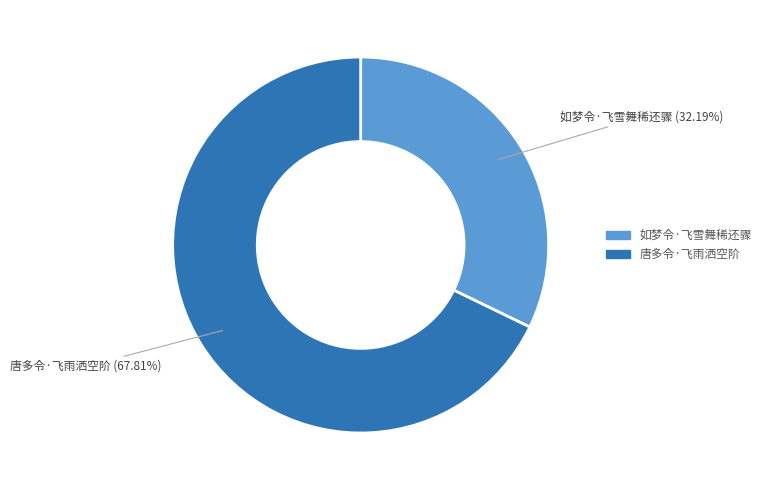

To the nearest percent, what percentage of the pie is 如梦令·飞雪舞稀还骤?

32%